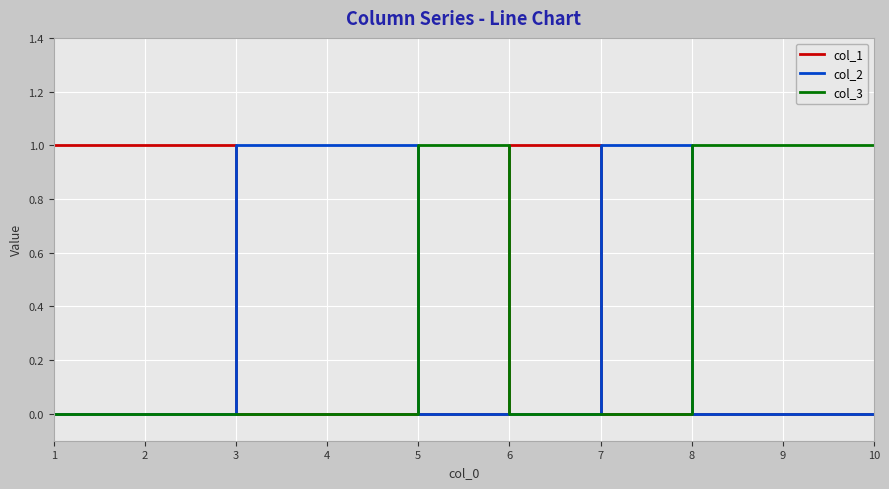

Which series has the largest total across all categories?

col_3